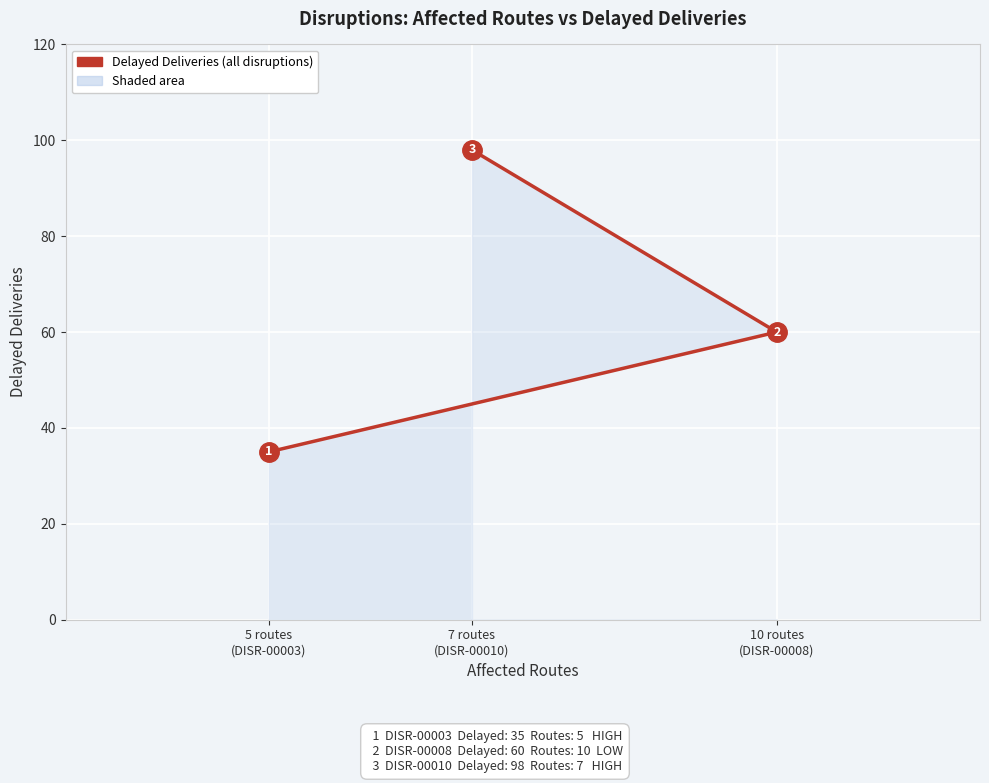

What is the smallest value displayed?

35